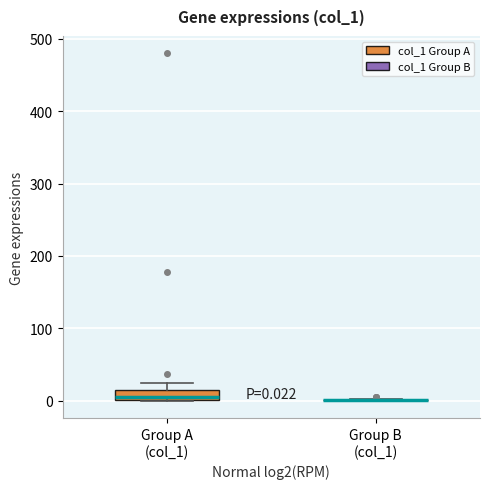

Which box is the tallest, from its lower edge to its upper edge?

Group A (col_1)